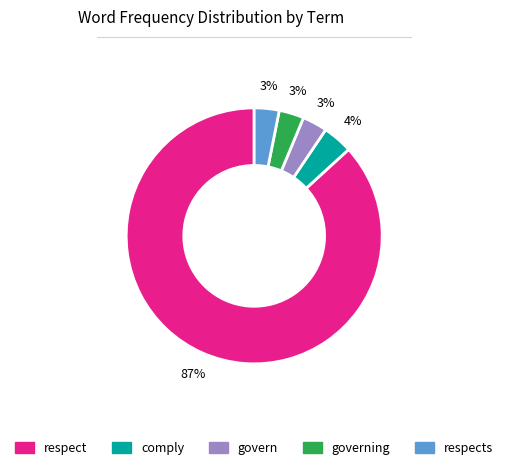

Is there a majority slice in this chart?

Yes